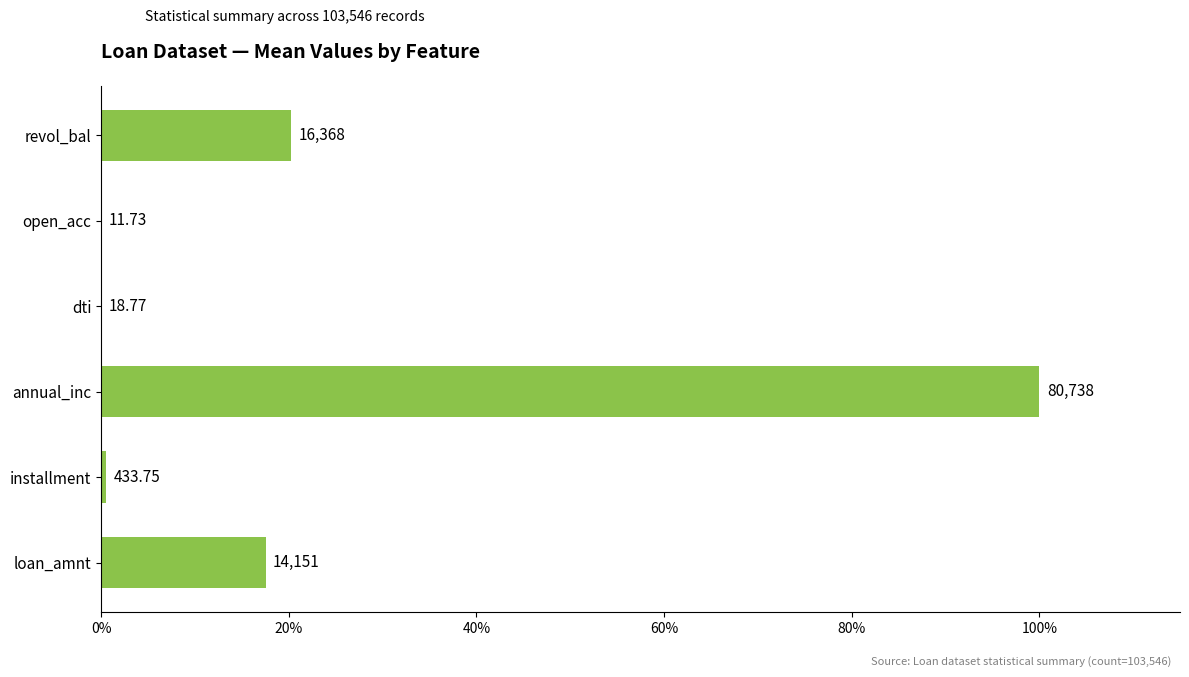

Are the bars grouped side by side (vs. stacked)?

No